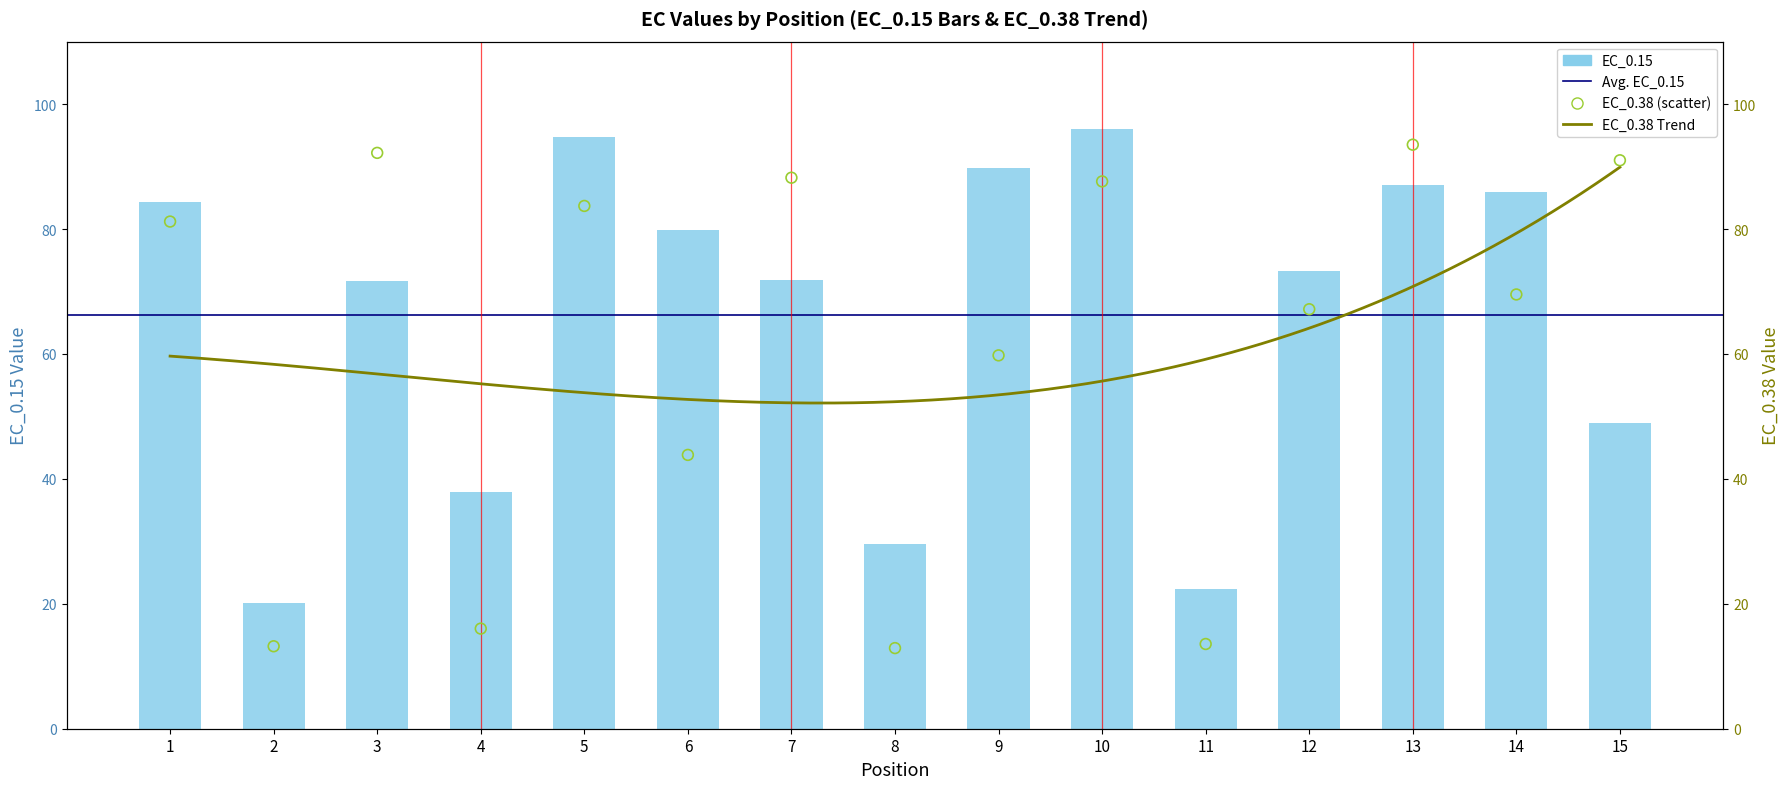

Which series contains the lowest Y value?

EC_0.38